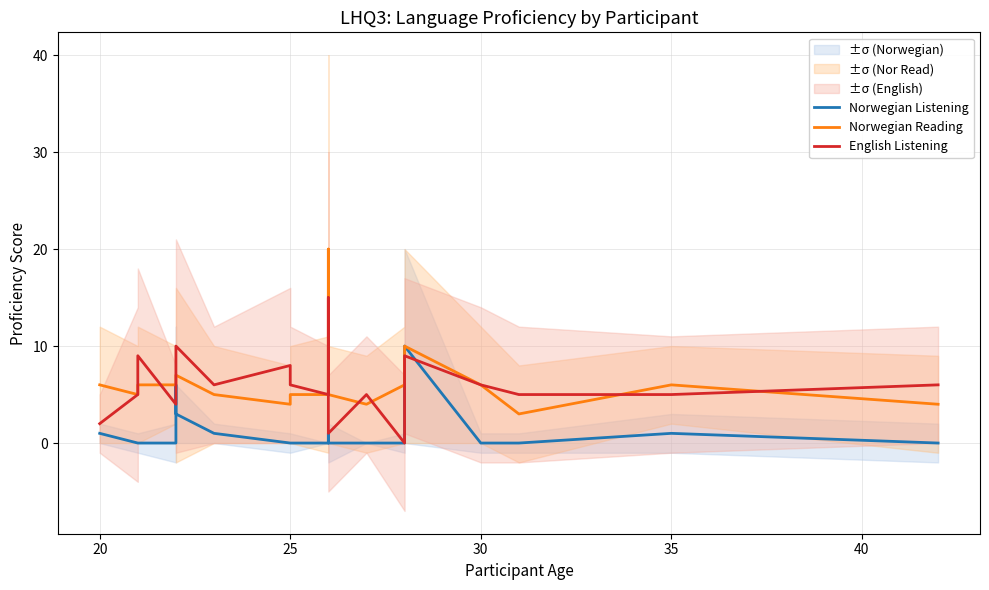

At 30, list the series in order from smallest to largest.

Norwegian Listening, English Listening, Norwegian Reading